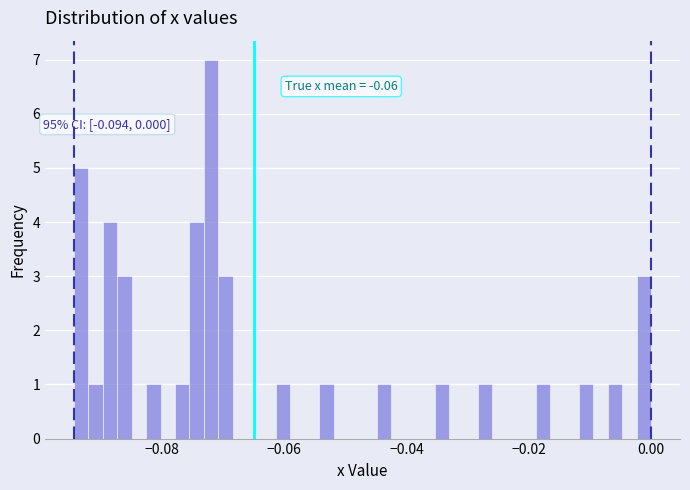

Around what value on the x-axis is the tallest bar? Give the approximate position of its centre, as read against the axis.

-0.072